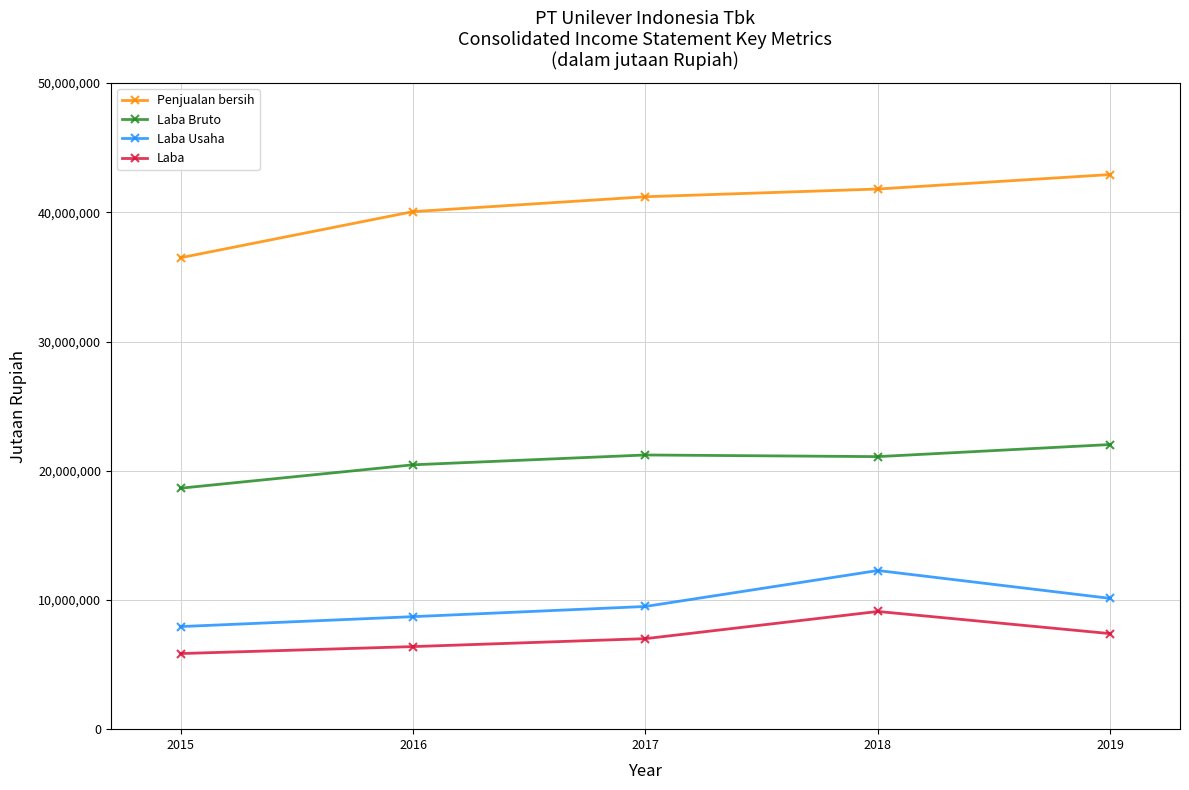

At which label does Penjualan bersih reach its minimum?

2015